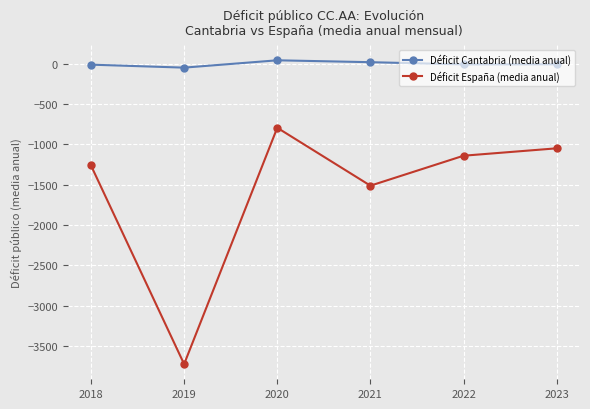

True or false: Déficit Cantabria (media anual) and Déficit España (media anual) intersect in this chart.

False